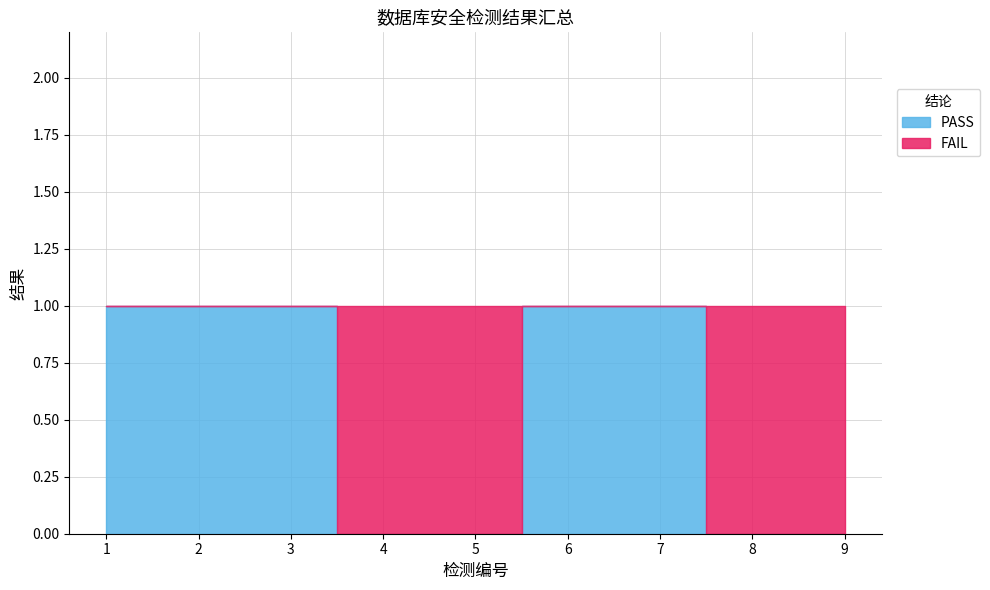

True or false: FAIL has more than 1 interior local peaks.

False